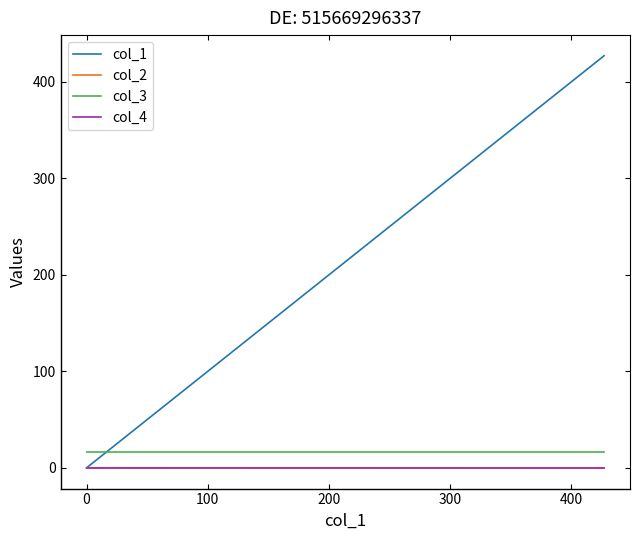

Which series has the largest range (max minus min)?

col_1